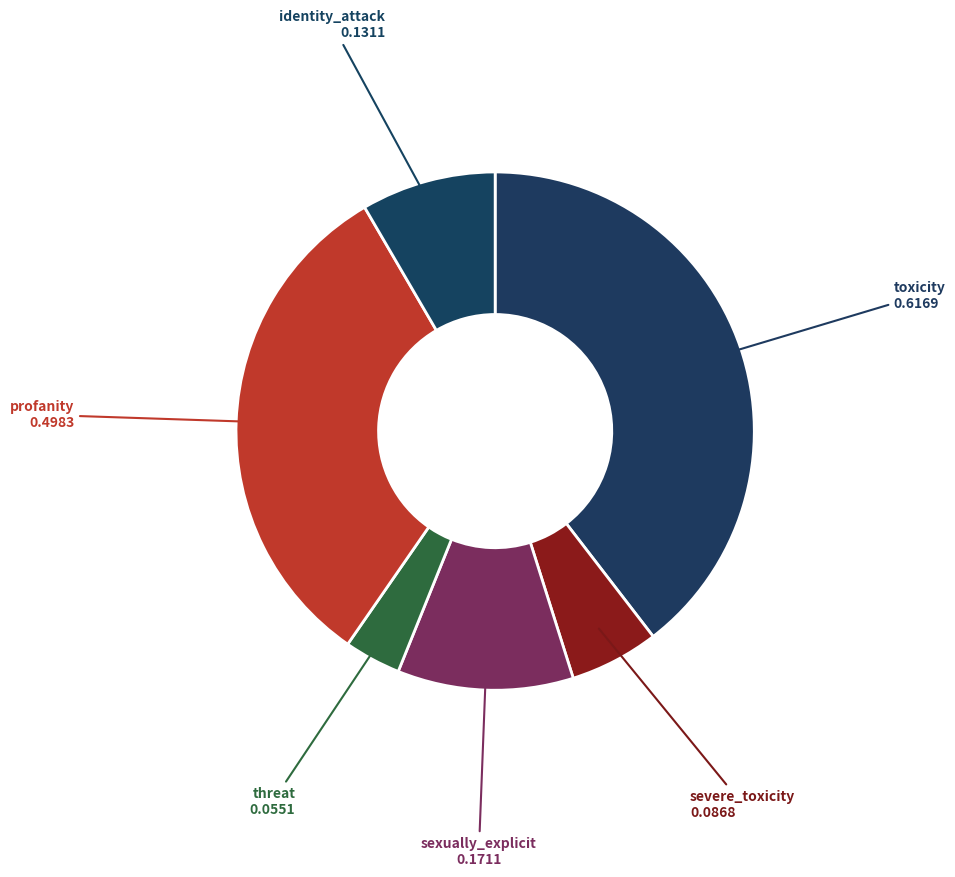

Rank the categories by value from highest to lowest.

toxicity, profanity, sexually_explicit, identity_attack, severe_toxicity, threat